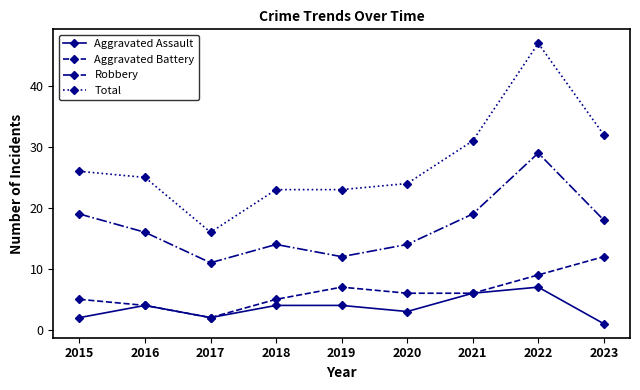

Between 2015 and 2021, which series saw the biggest shift?

Total